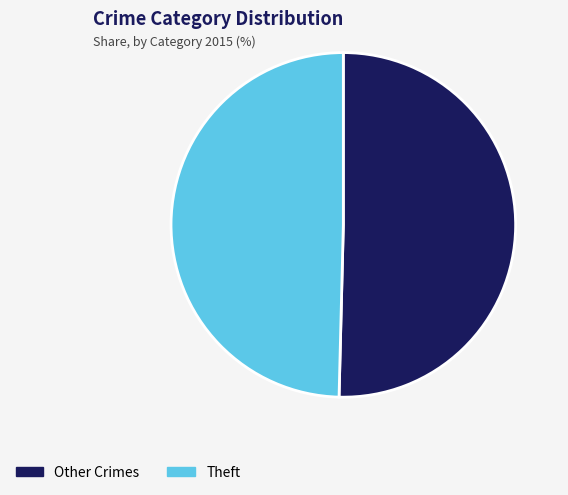

The Theft slice represents 50% of the pie. True or false?

True